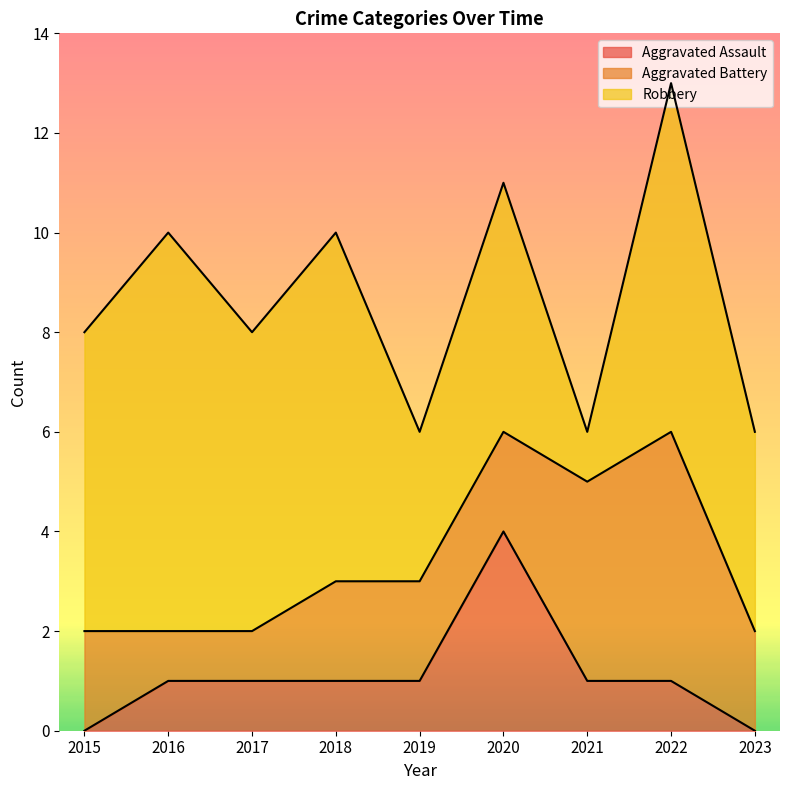

Which label corresponds to the largest value in the chart?

2016